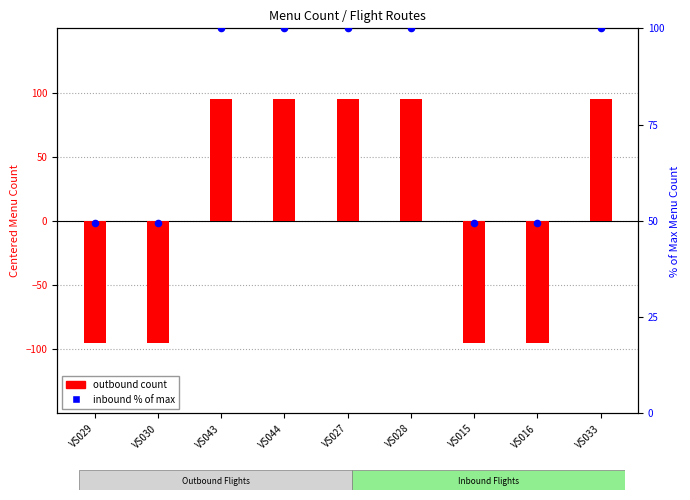

What are all the series names shown in the legend?

outbound count, inbound % of max